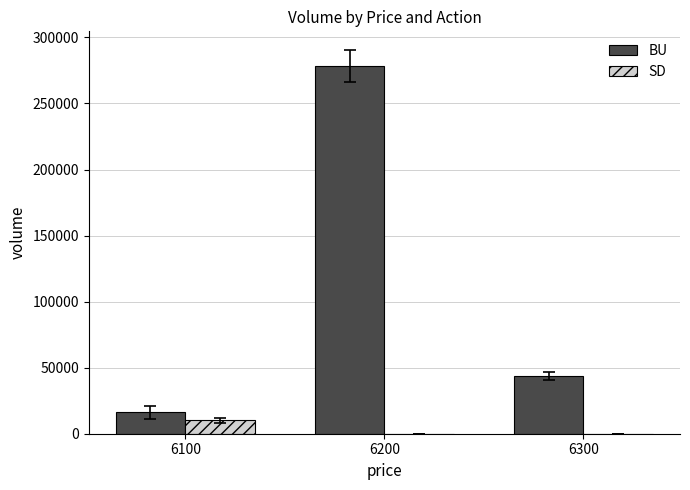

What is the approximate value of SD at 6100?

10100